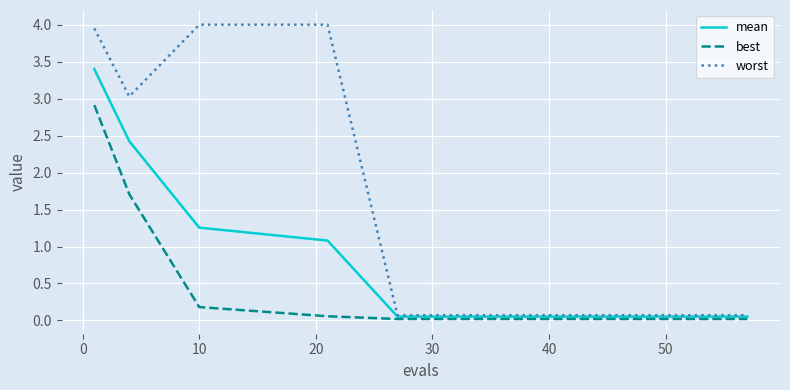

Which series has the largest total across all categories?

worst